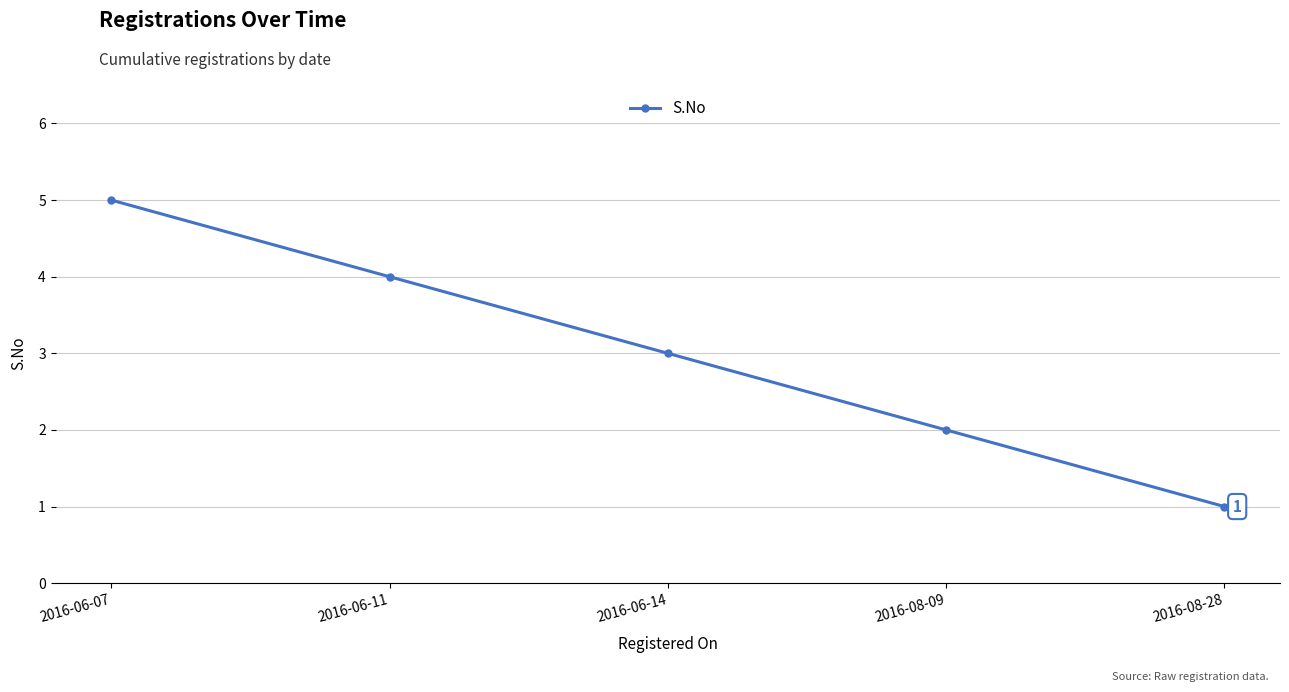

What is the label of the 4th point from the left?

2016-08-09